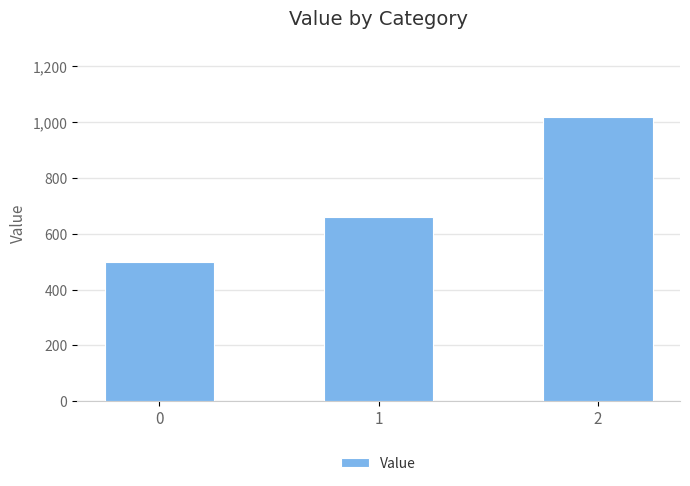

Reading left to right, extract all data points from this chart.

0=500	1=660	2=1020